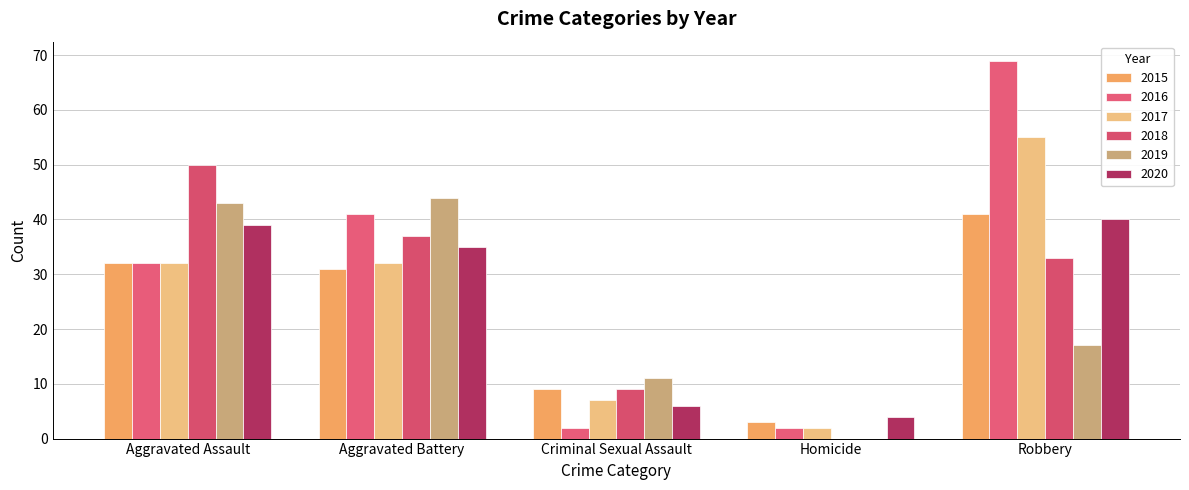

Count the number of data series in this chart.

6